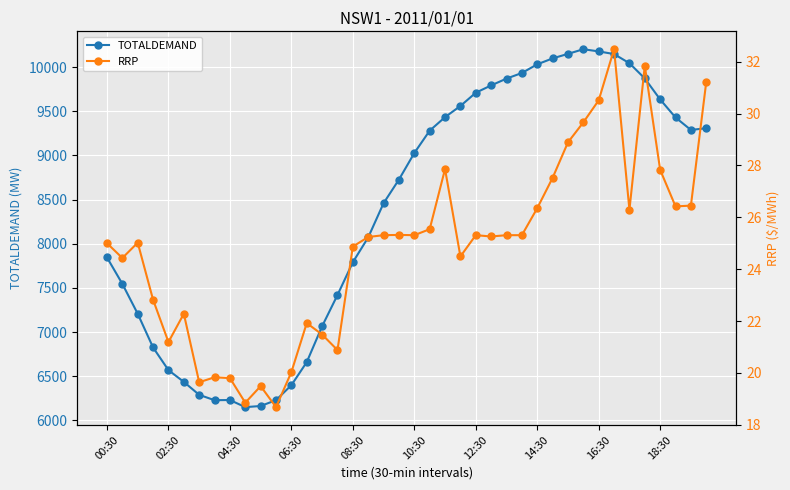

What is the difference between the maximum and minimum values in the TOTALDEMAND series?

4054.3